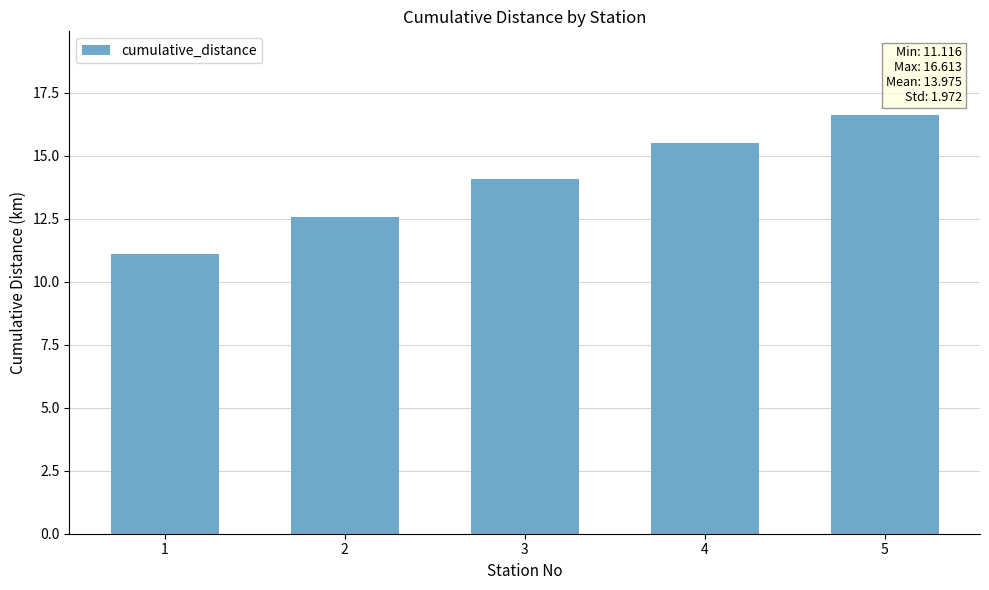

What is the ratio of the value at 4 to the value at 5?

0.9